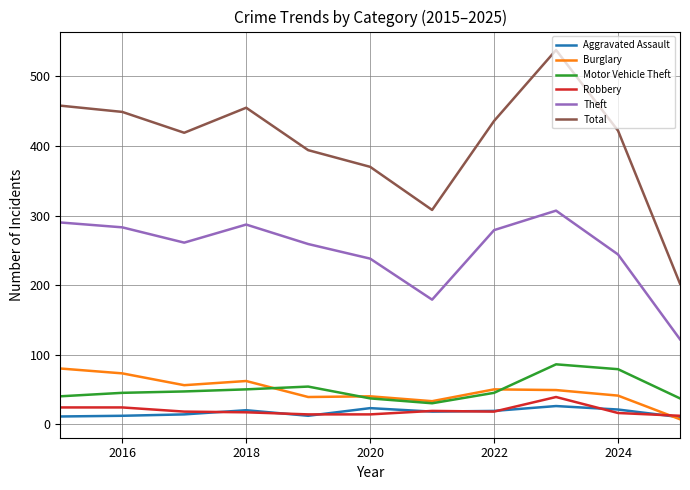

Which series has the largest total across all categories?

Total